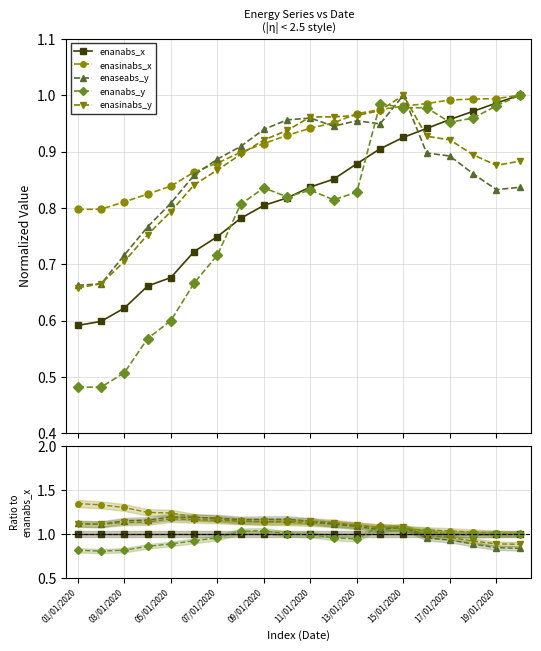

What value does the enasinabs_x series have at 17/01/2020?

1.0